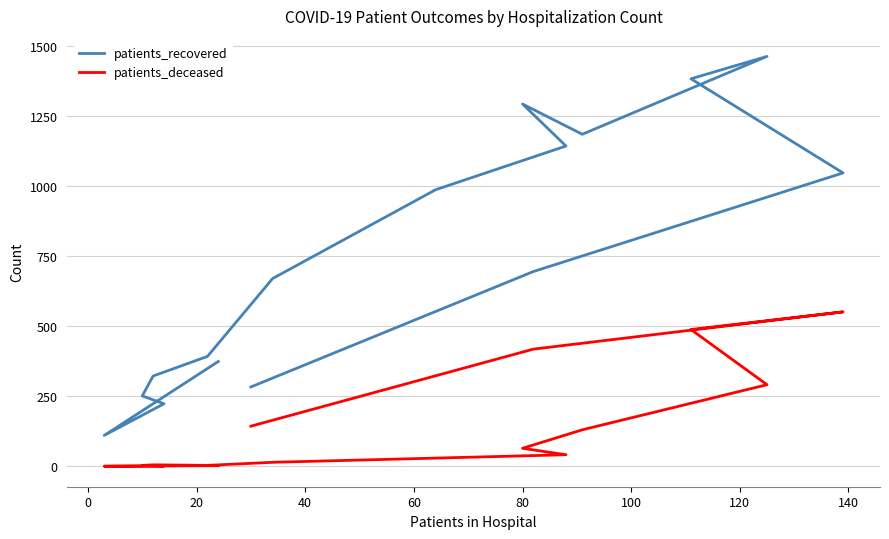

List the series in order of their peak value, highest first.

patients_recovered, patients_deceased